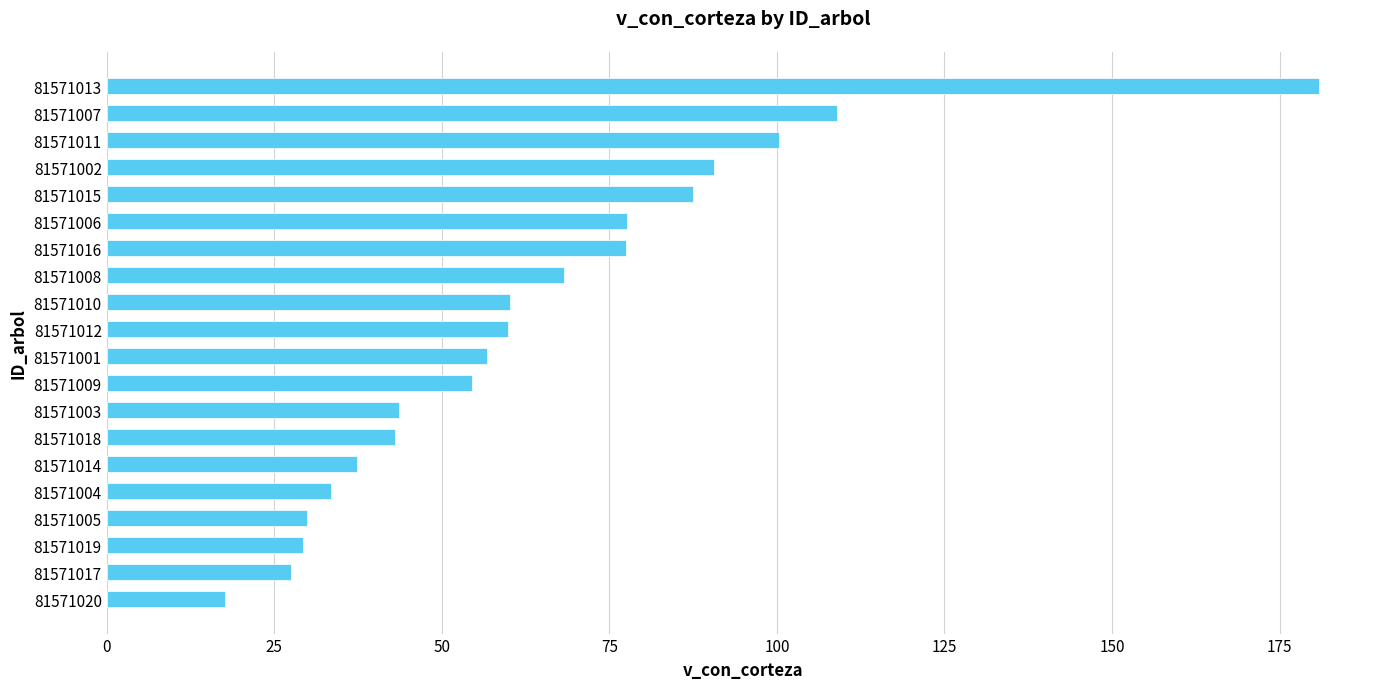

Between 81571016 and 81571001, which is larger?

81571016